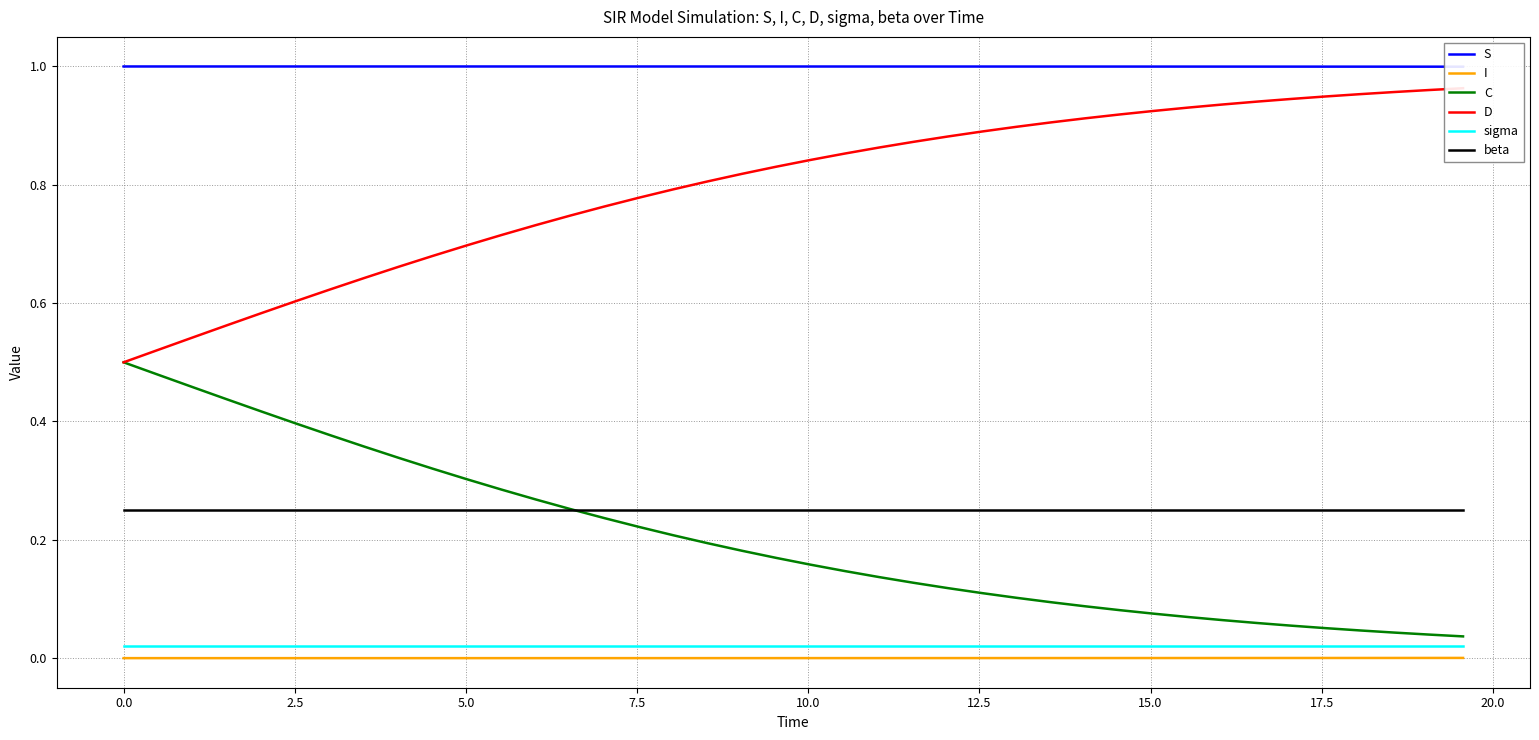

Reading left to right, extract all data points from this chart.

S: 1.0	1.0	1.0	1.0	1.0	1.0	1.0	1.0	1.0	1.0	1.0	1.0	1.0	1.0	1.0	1.0	1.0	1.0	1.0	1.0	1.0	1.0	1.0	1.0	1.0	1.0	1.0	1.0	1.0	1.0	1.0	1.0	1.0	1.0	1.0	1.0	1.0	1.0	1.0	1.0
I: 0.0	0.0	0.0	0.0	0.0	0.0	0.0	0.0	0.0	0.0	0.0	0.0	0.0	0.0	0.0	0.0	0.0	0.0	0.0	0.0	0.0	0.0	0.0	0.0	0.0	0.0	0.0	0.0	0.0	0.0	0.0	0.0	0.0	0.0	0.0	0.0	0.0	0.0	0.0	0.0
C: 0.5	0.5	0.5	0.4	0.4	0.4	0.4	0.4	0.3	0.3	0.3	0.3	0.3	0.3	0.2	0.2	0.2	0.2	0.2	0.2	0.2	0.1	0.1	0.1	0.1	0.1	0.1	0.1	0.1	0.1	0.1	0.1	0.1	0.1	0.1	0.1	0.0	0.0	0.0	0.0
D: 0.5	0.5	0.5	0.6	0.6	0.6	0.6	0.6	0.7	0.7	0.7	0.7	0.7	0.7	0.8	0.8	0.8	0.8	0.8	0.8	0.8	0.9	0.9	0.9	0.9	0.9	0.9	0.9	0.9	0.9	0.9	0.9	0.9	0.9	0.9	0.9	1.0	1.0	1.0	1.0
sigma: 0.0	0.0	0.0	0.0	0.0	0.0	0.0	0.0	0.0	0.0	0.0	0.0	0.0	0.0	0.0	0.0	0.0	0.0	0.0	0.0	0.0	0.0	0.0	0.0	0.0	0.0	0.0	0.0	0.0	0.0	0.0	0.0	0.0	0.0	0.0	0.0	0.0	0.0	0.0	0.0
beta: 0.2	0.2	0.2	0.2	0.2	0.2	0.2	0.2	0.2	0.2	0.2	0.2	0.2	0.2	0.2	0.2	0.2	0.2	0.2	0.2	0.2	0.2	0.2	0.2	0.2	0.2	0.2	0.2	0.2	0.2	0.2	0.2	0.2	0.2	0.2	0.2	0.2	0.2	0.2	0.2